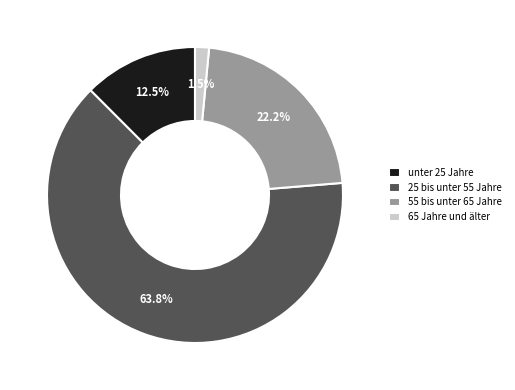

Approximately how many times larger is the value at 55 bis unter 65 Jahre compared to unter 25 Jahre?

1.8